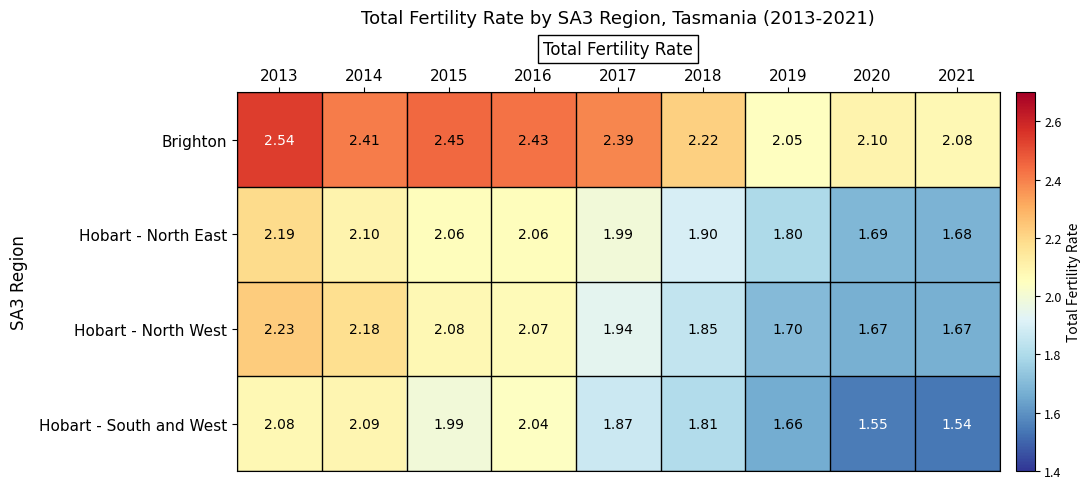

Count the number of categories in the chart.

9